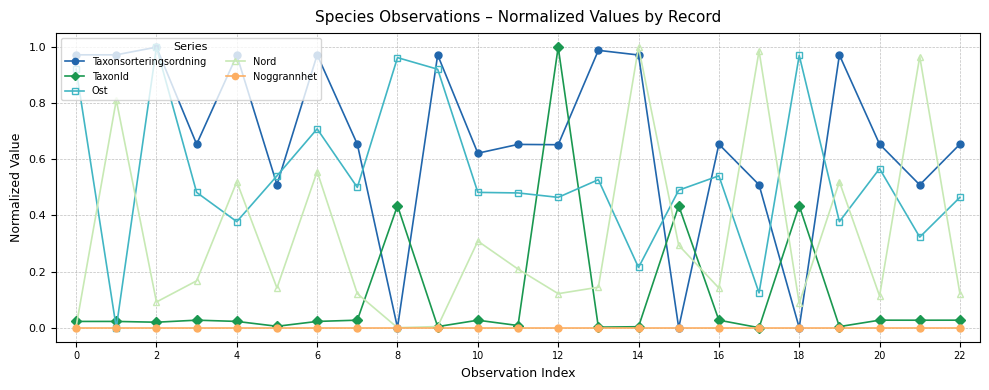

Rank the series by their average value, from highest to lowest.

Taxonsorteringsordning, Ost, Nord, TaxonId, Noggrannhet